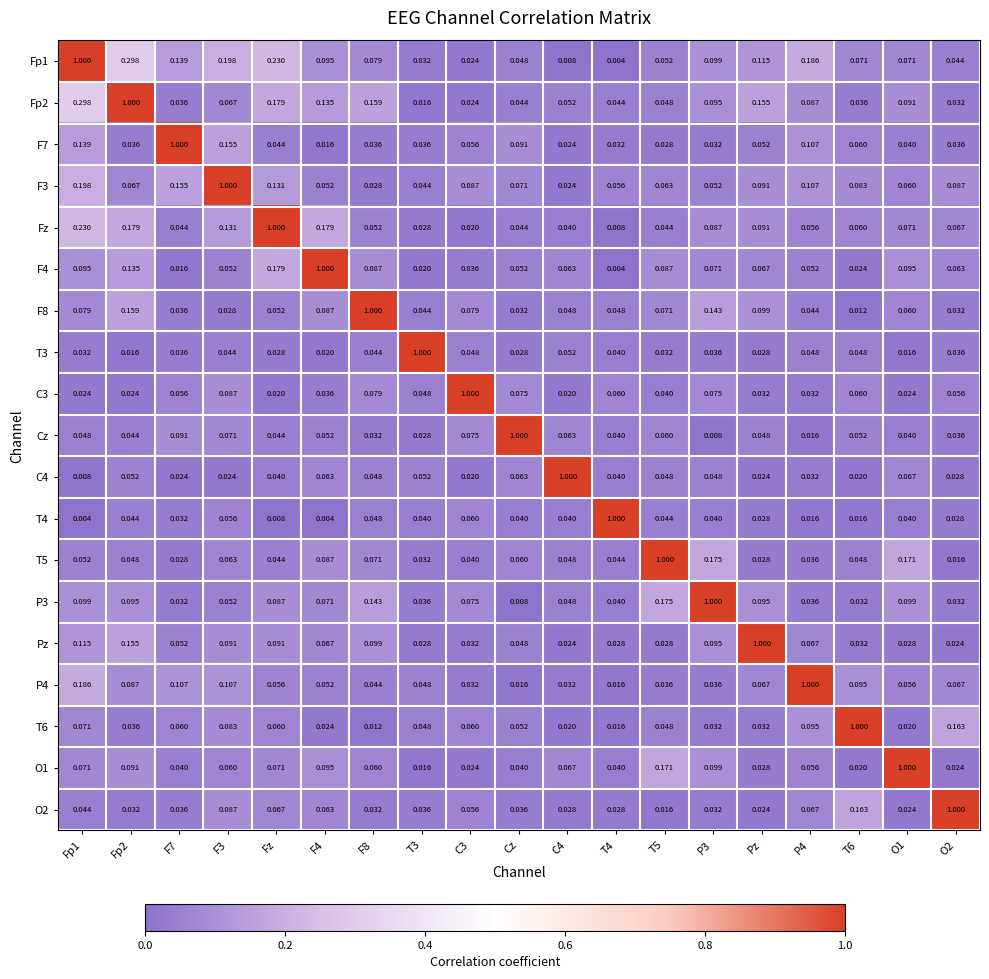

How many distinct data groups are displayed?

19